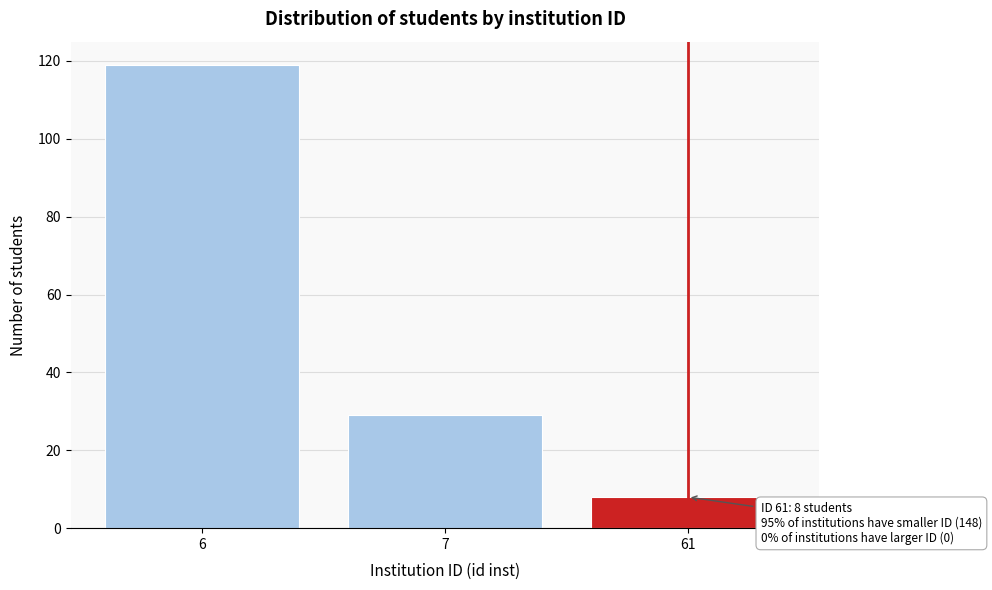

Reading left to right, what are all the values shown in this chart?

119	29	8